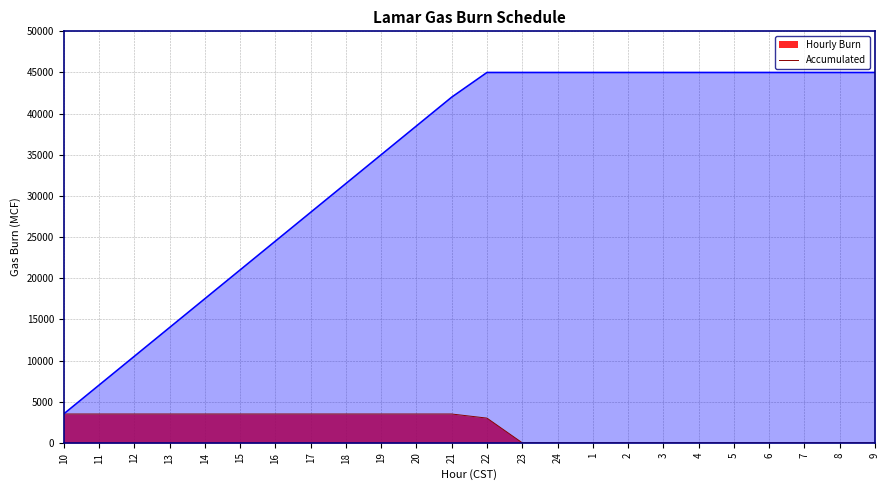

Which category has the highest value in the Accumulated series?

22